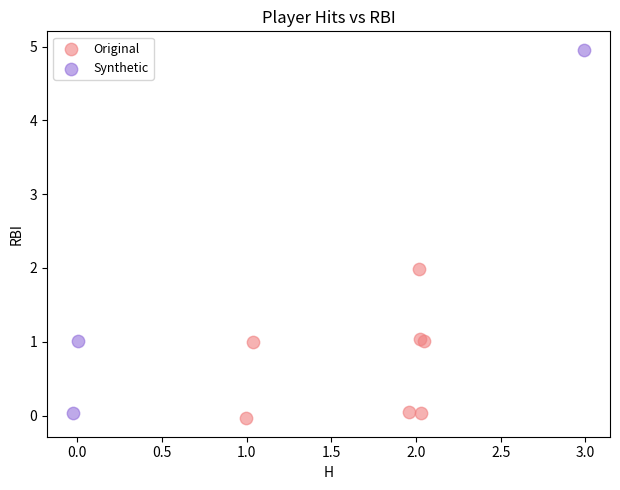

Which series has the largest Y range (max minus min)?

Synthetic